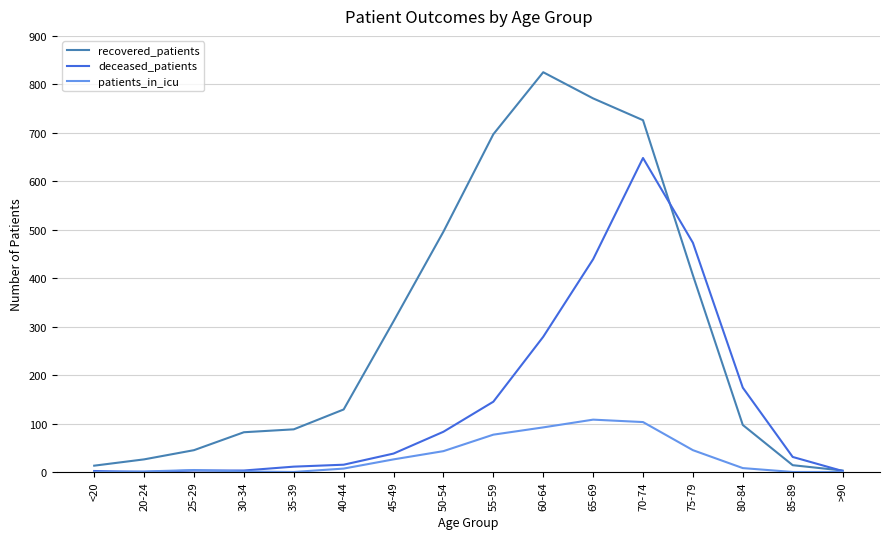

What are all the series names shown in the legend?

recovered_patients, deceased_patients, patients_in_icu